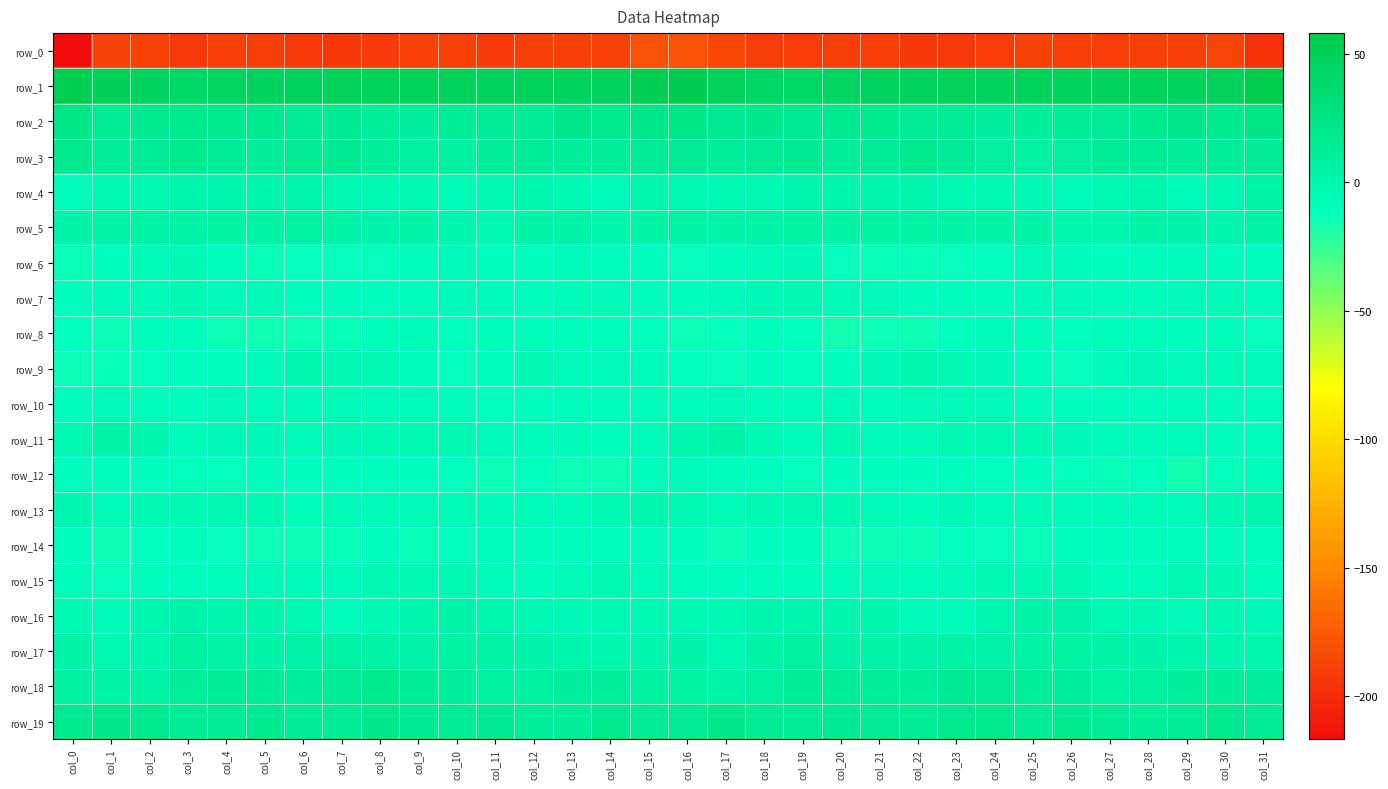

The row_7 series shows -6.3 at col_30. True or false?

True